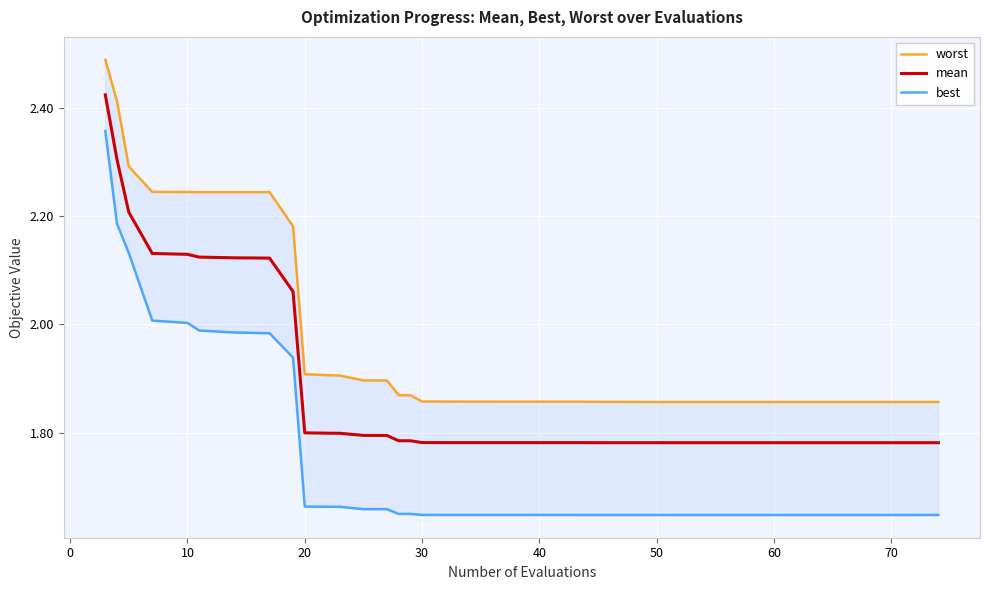

Does the chart display data point markers on the line(s)?

No